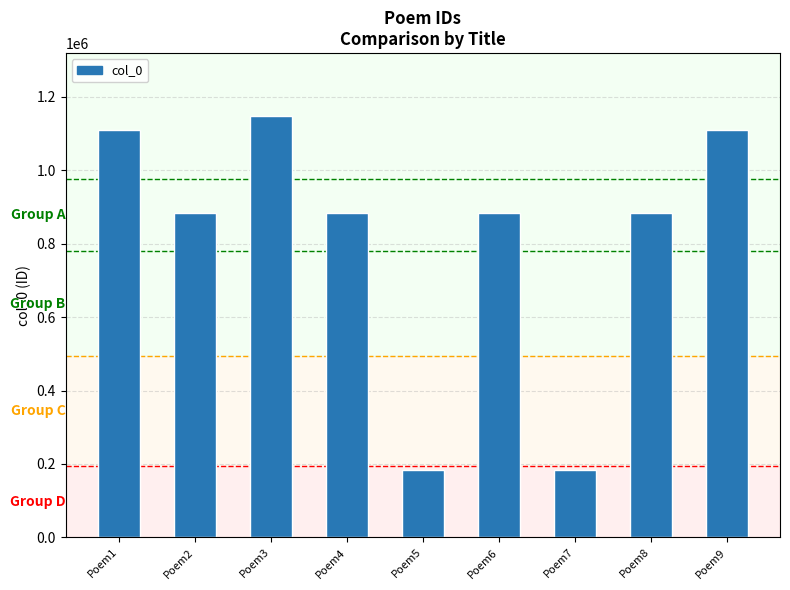

What is the ratio of the value at Poem5 to the value at Poem8?

0.2